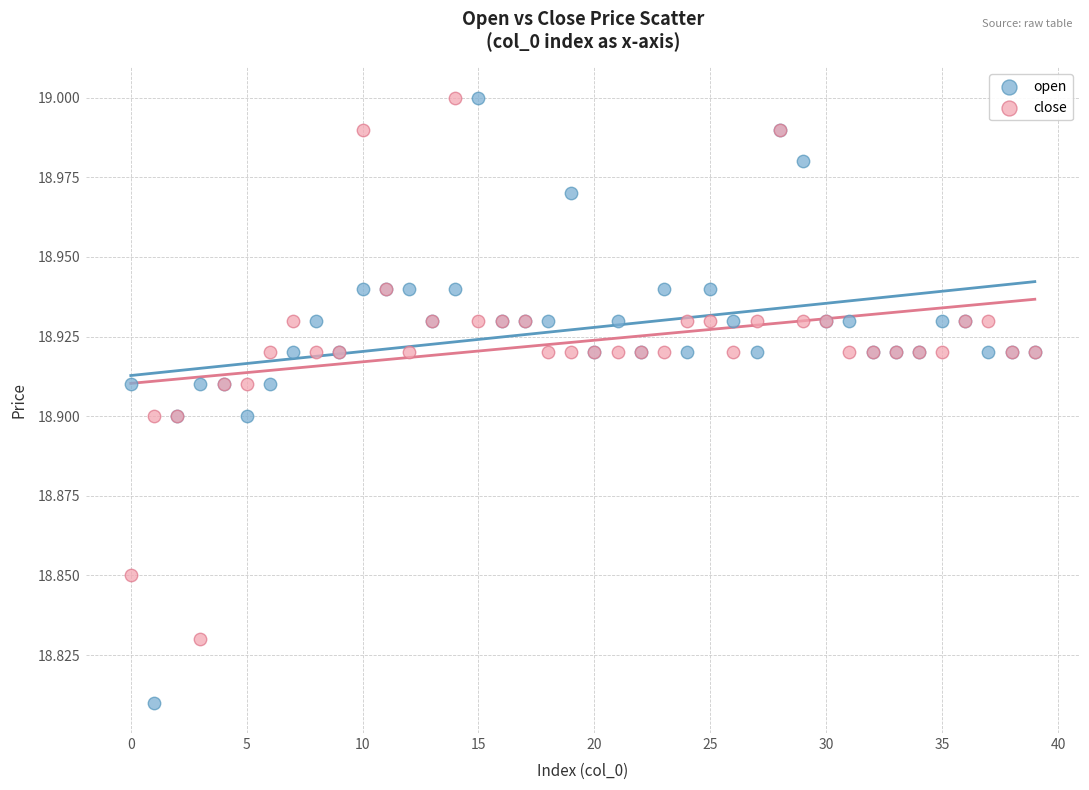

Which series contains the lowest Y value?

open